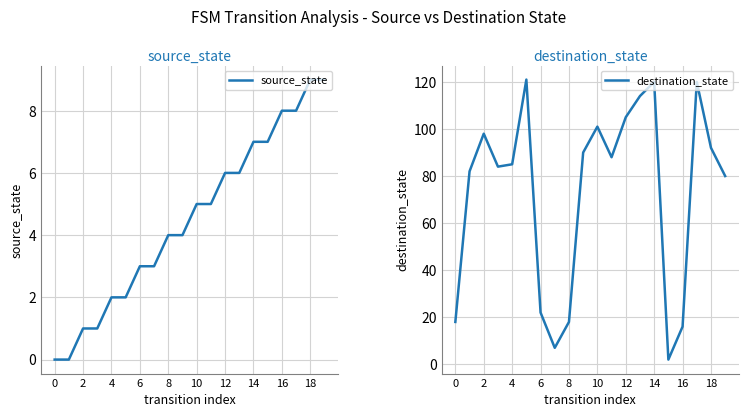

Between which two adjacent categories do destination_state and source_state first intersect?

14 and 15